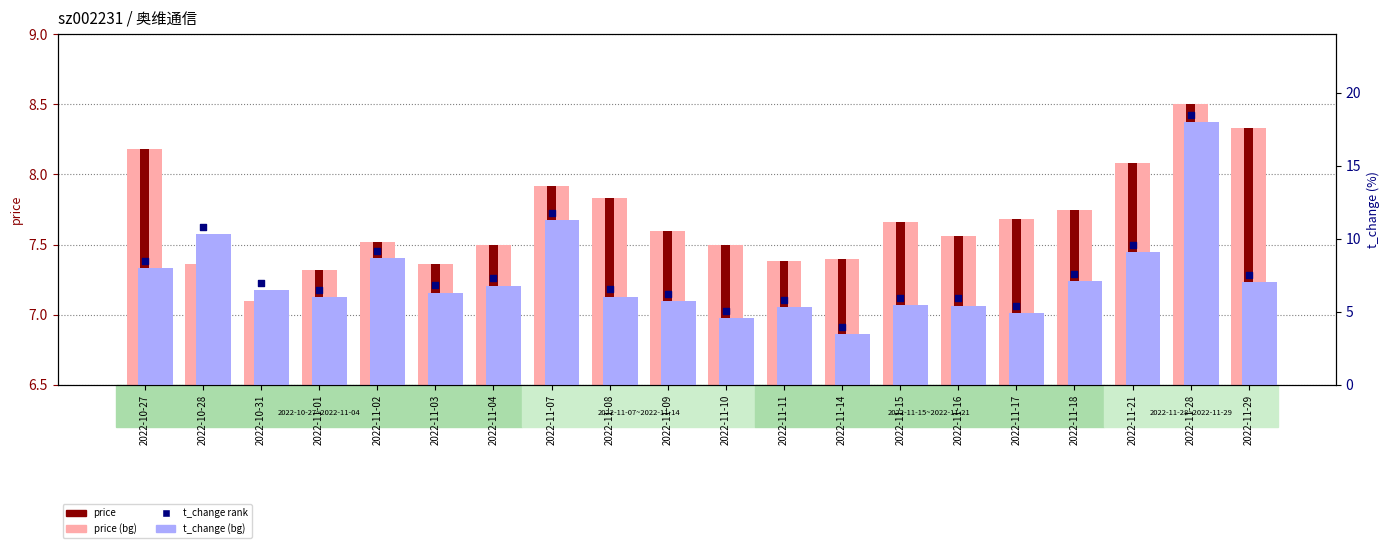

Which series contains the lowest Y value?

t_change (background)